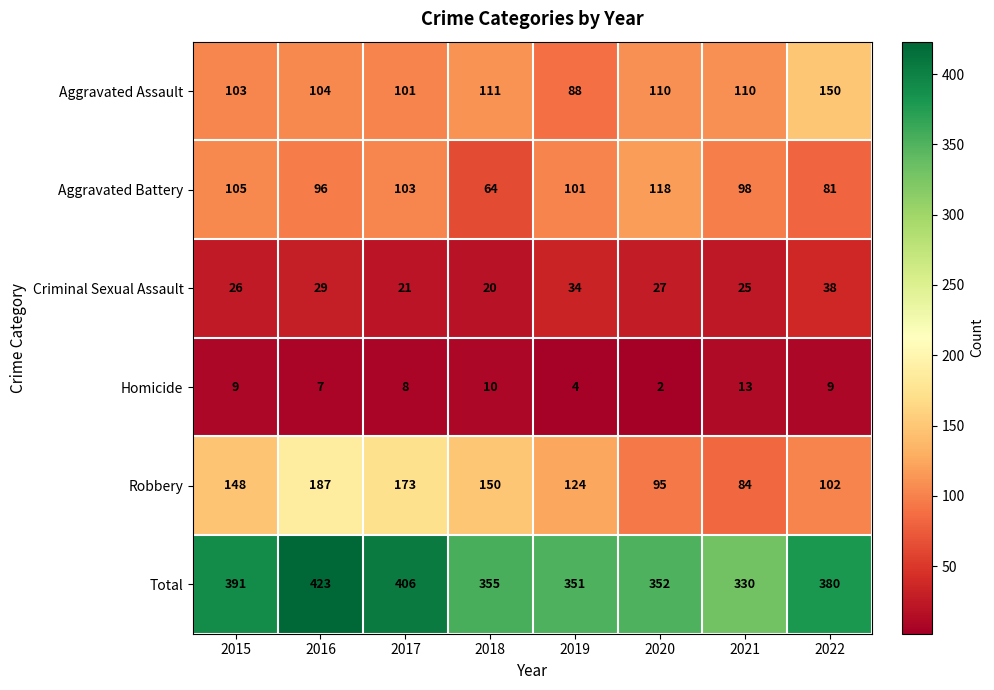

Which series has the widest spread of values?

Robbery